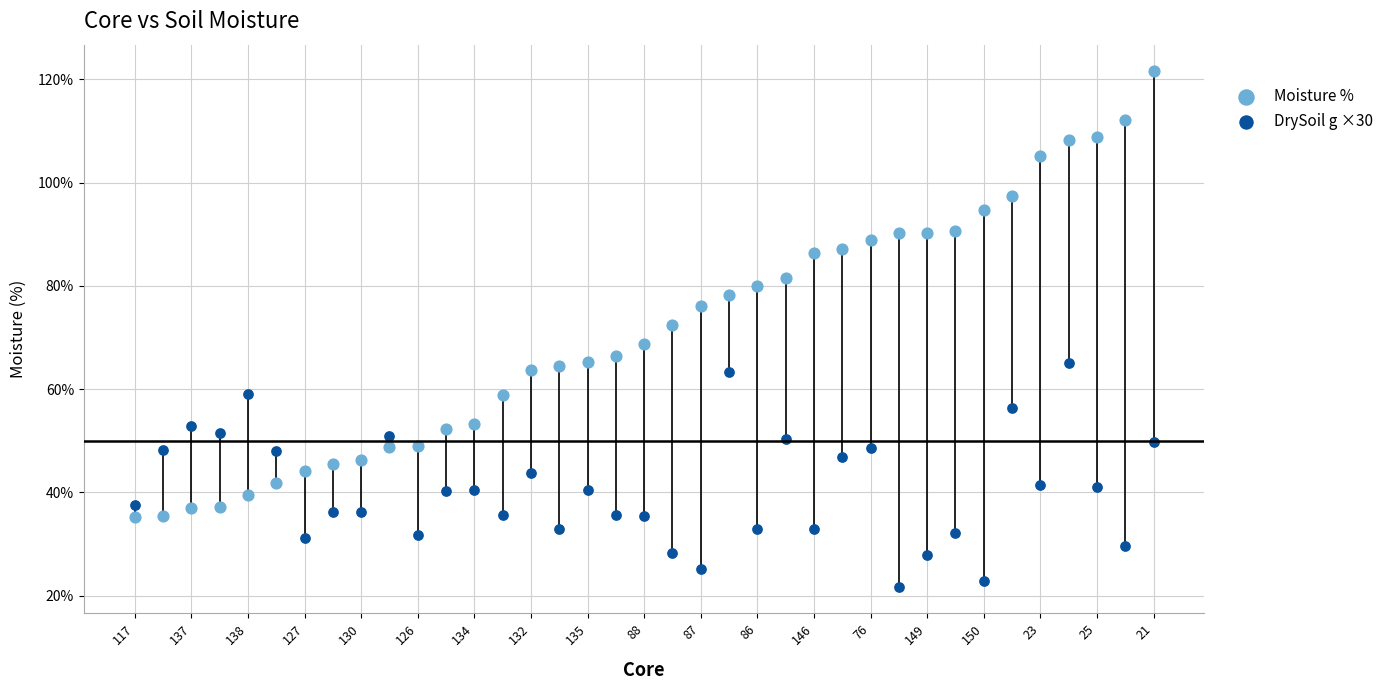

Which series reaches the maximum Y coordinate?

Moisture %